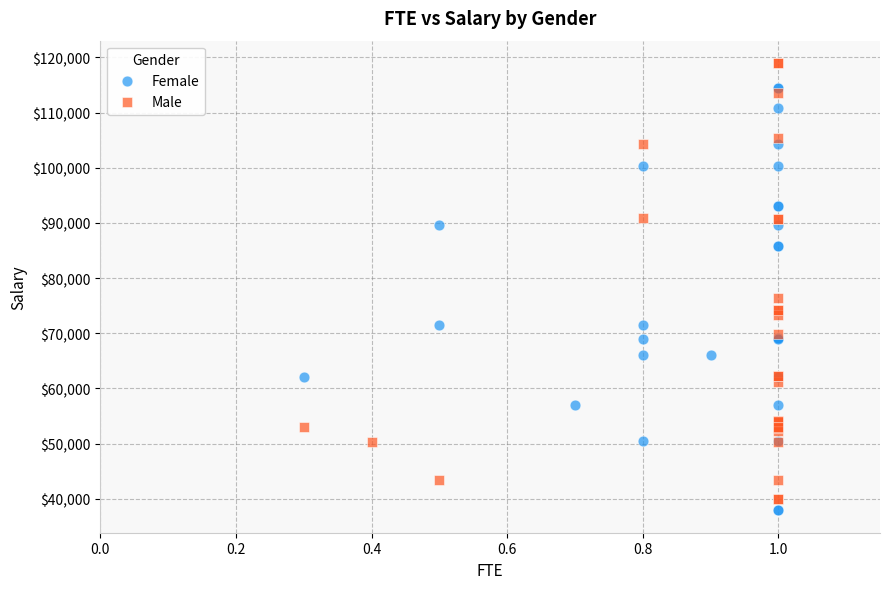

What are all the series names shown in the legend?

Female, Male